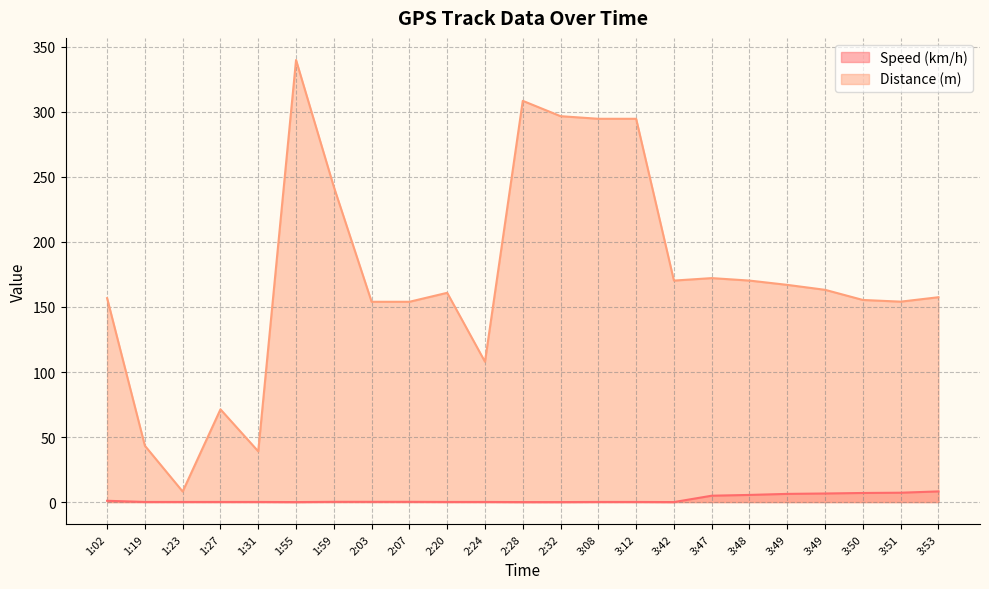

What is the maximum value shown in the chart?

339.9